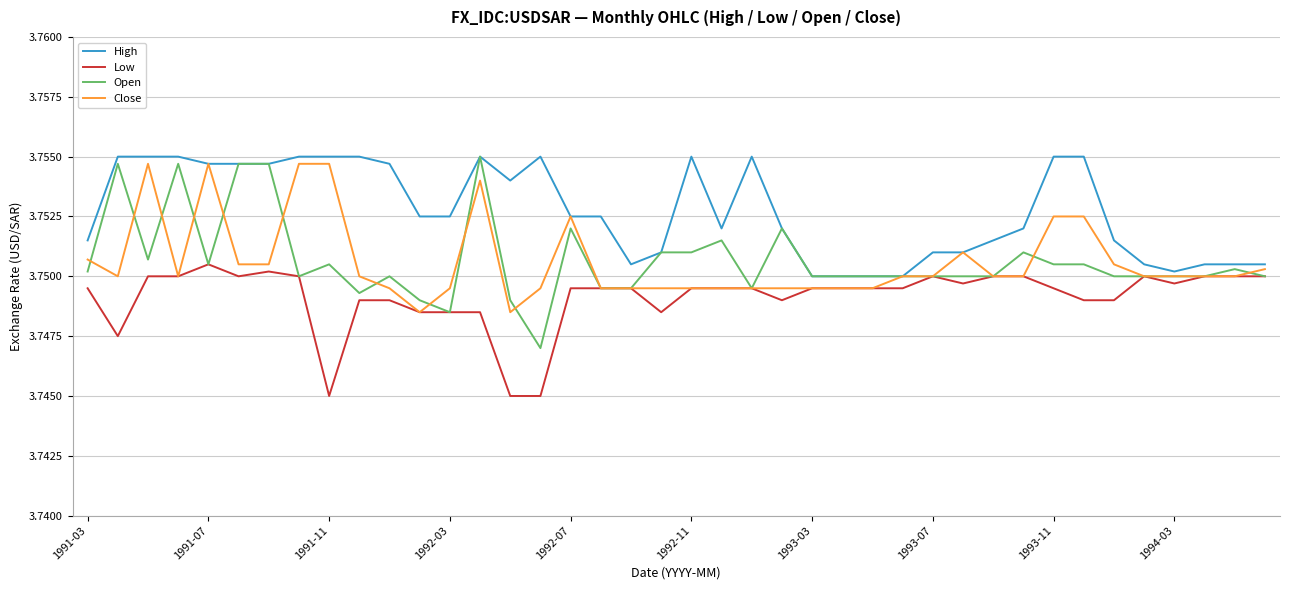

Which series has the largest range (max minus min)?

Open